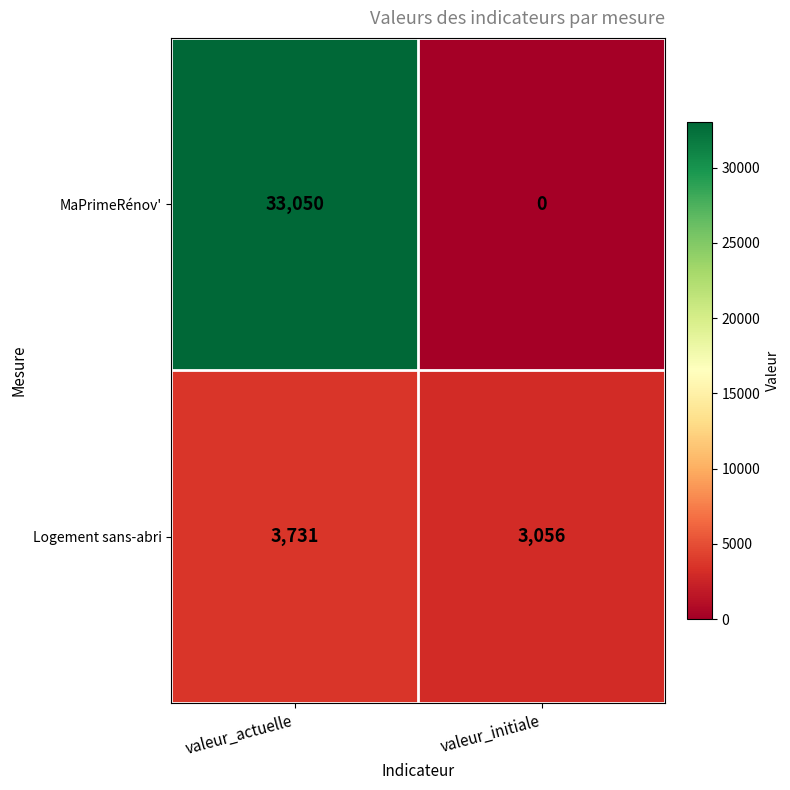

At how many categories does at least one series exceed 24352?

1